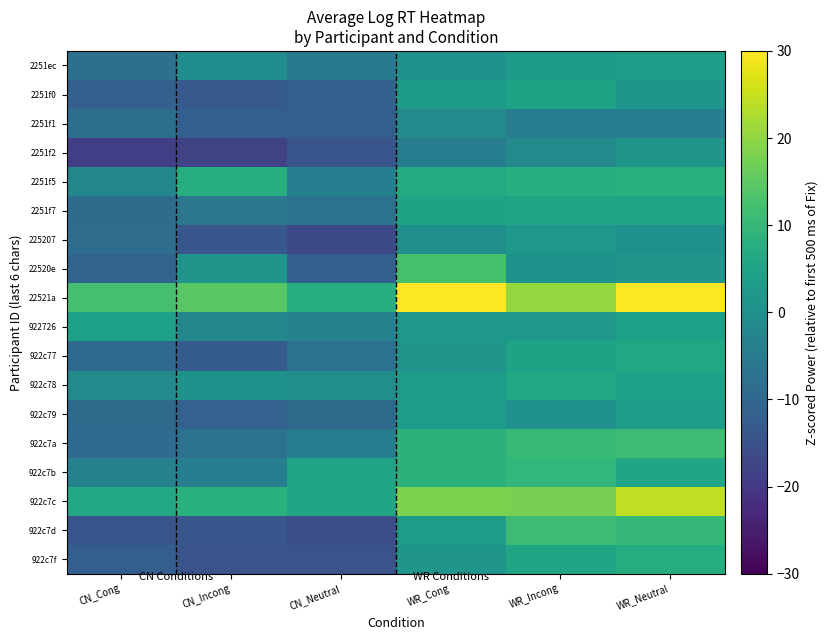

Which has a higher value, CN_Incong or CN_Cong?

CN_Incong